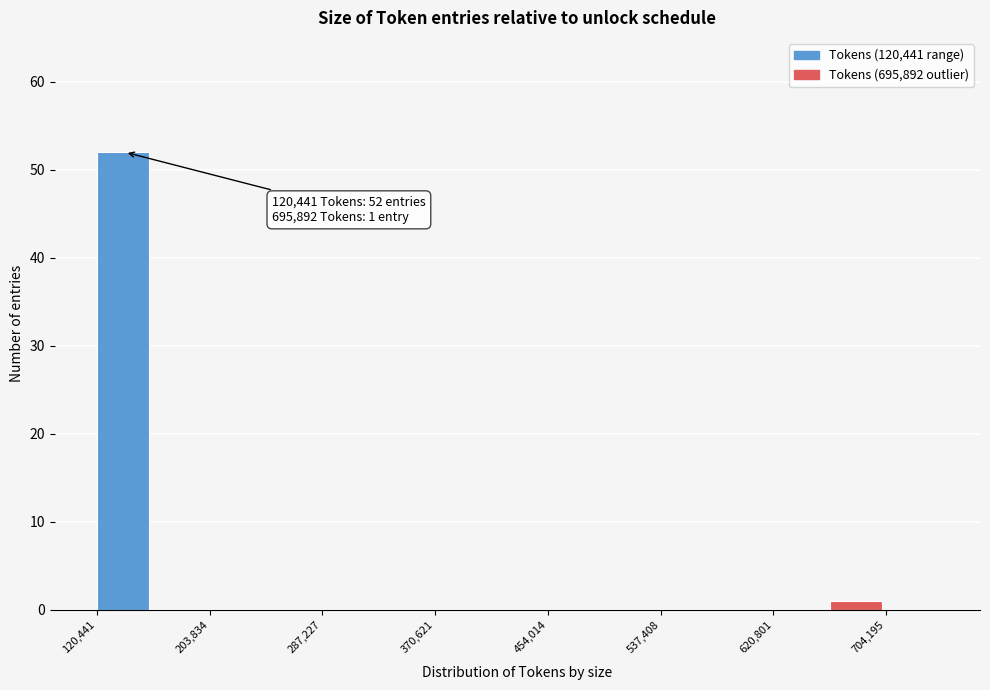

Over which range of the x-axis is the bar tallest?

120000 to 160000